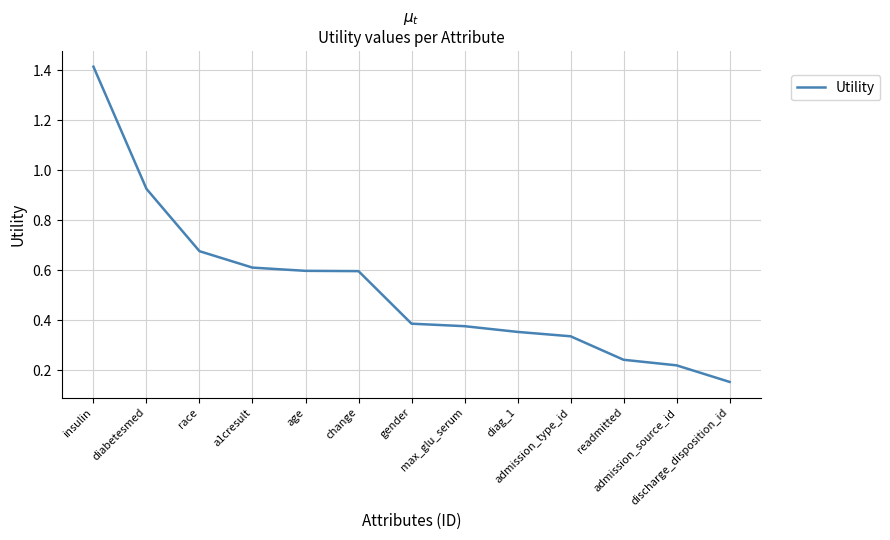

What is the difference between the maximum and minimum values?

1.3